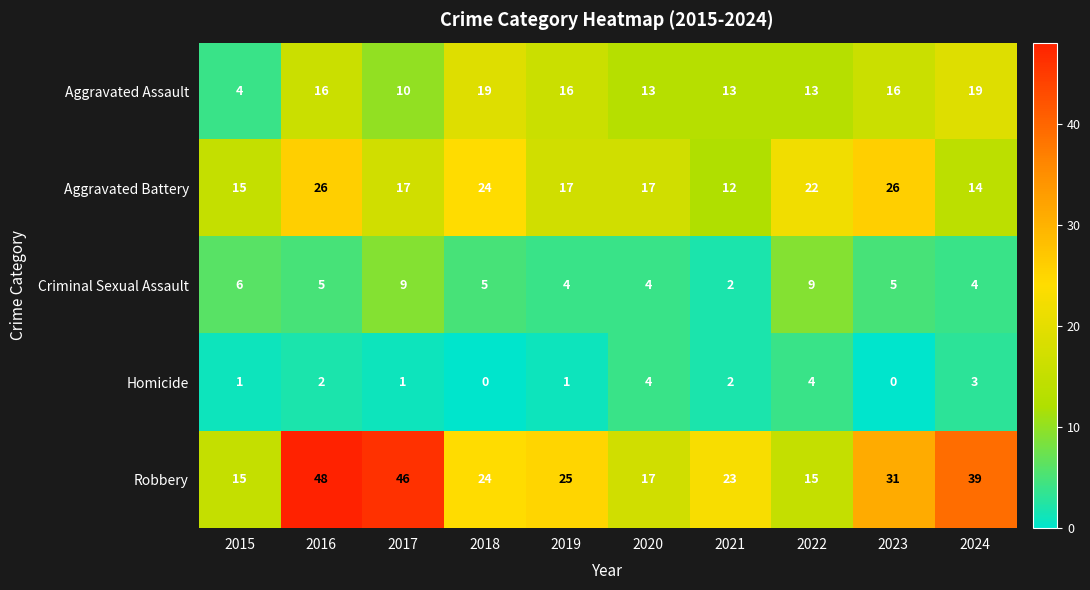

At which category is the sum across all series the highest?

2016